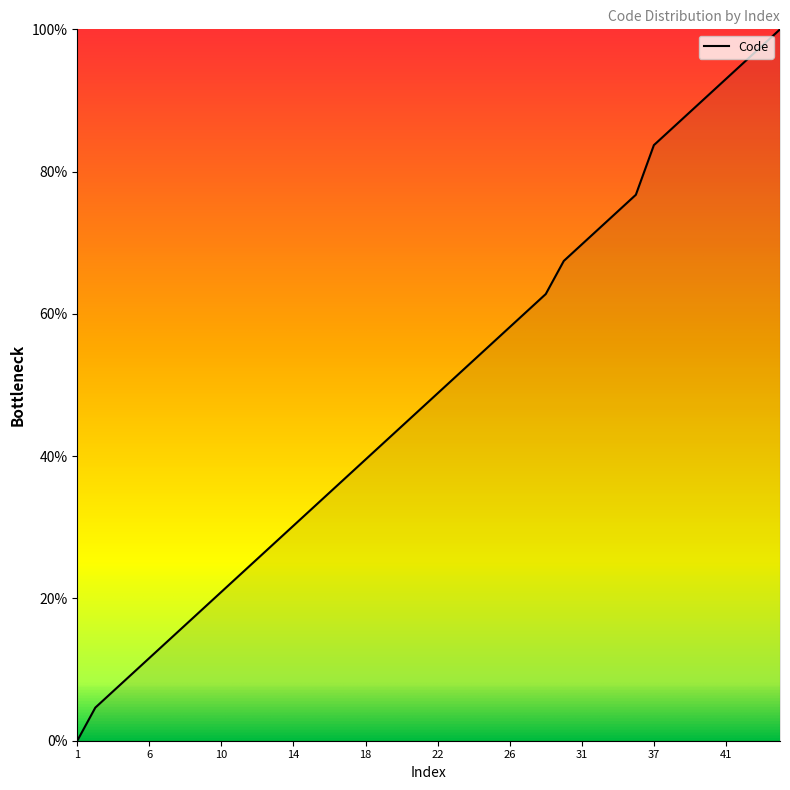

What is the greatest value displayed?

100.0